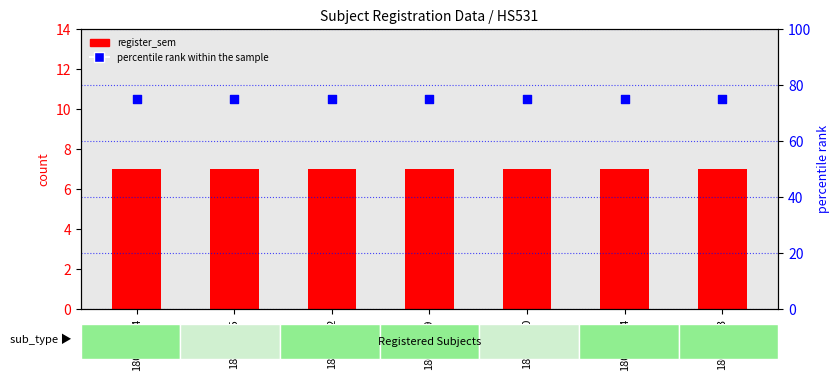

Is the value of percentile rank within the sample at 1801ME04 greater than the value of register_sem at 1801CE29?

Yes